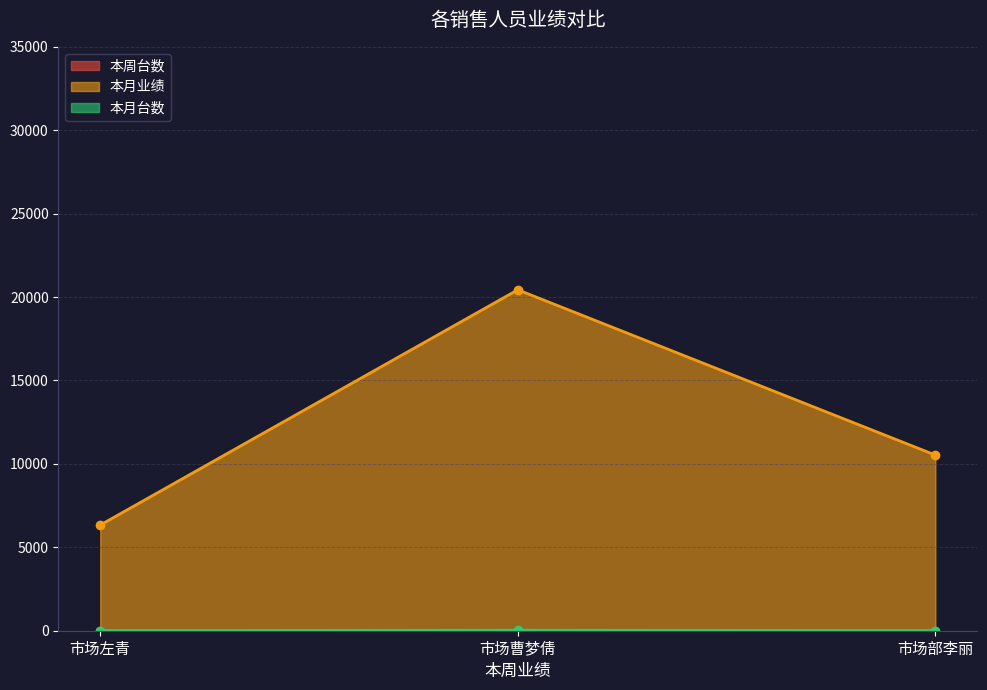

What is the sum of the 本周台数 values at 市场部李丽 and 市场曹梦倩?

16